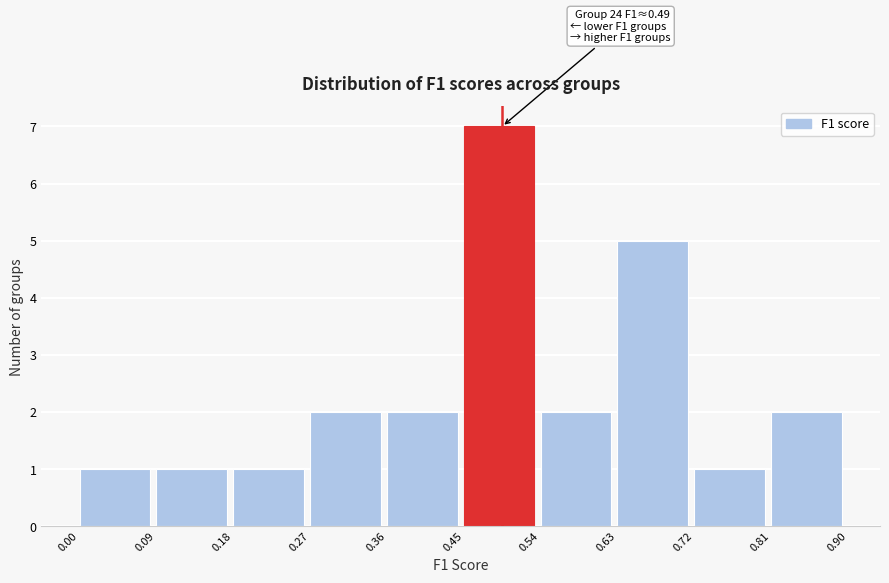

Over which range of the x-axis is the bar tallest?

0.45 to 0.54